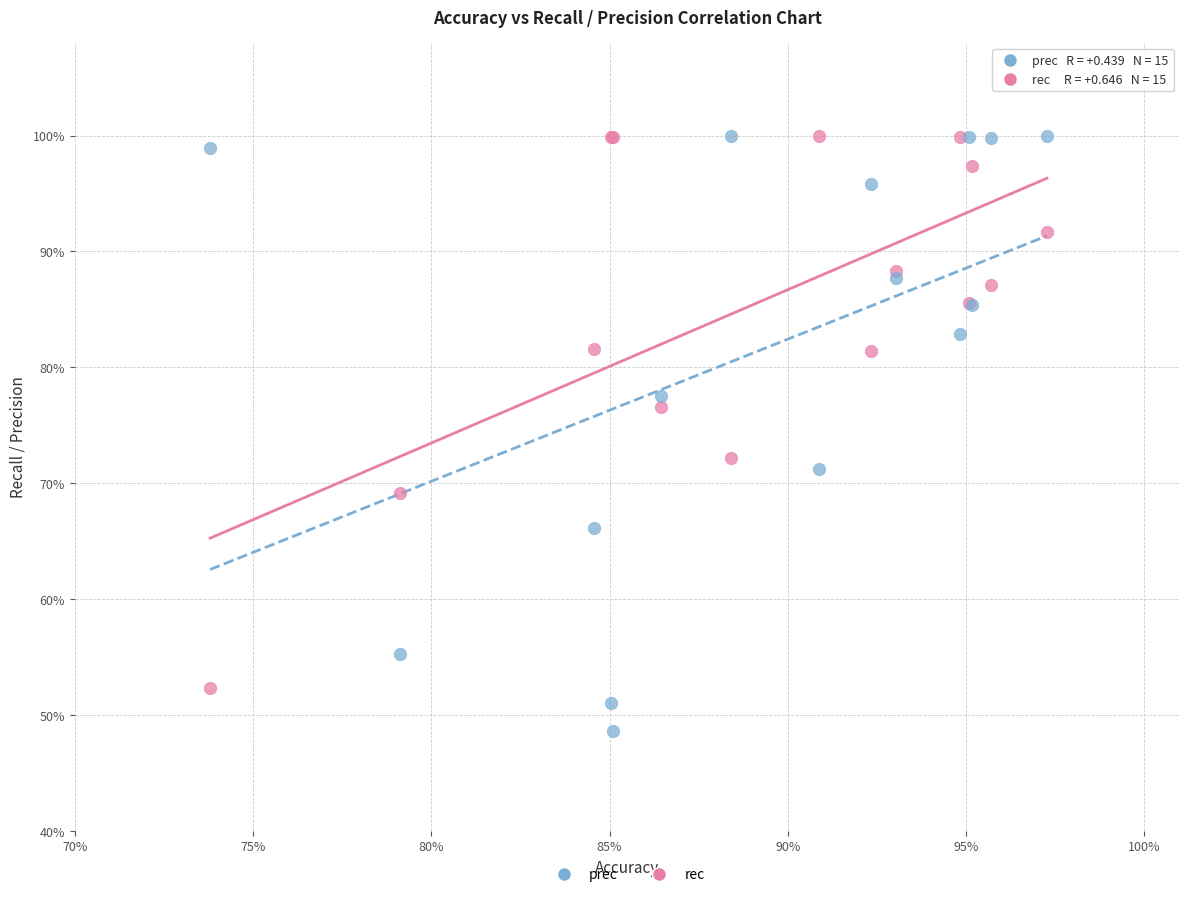

Which series has the largest Y range (max minus min)?

prec